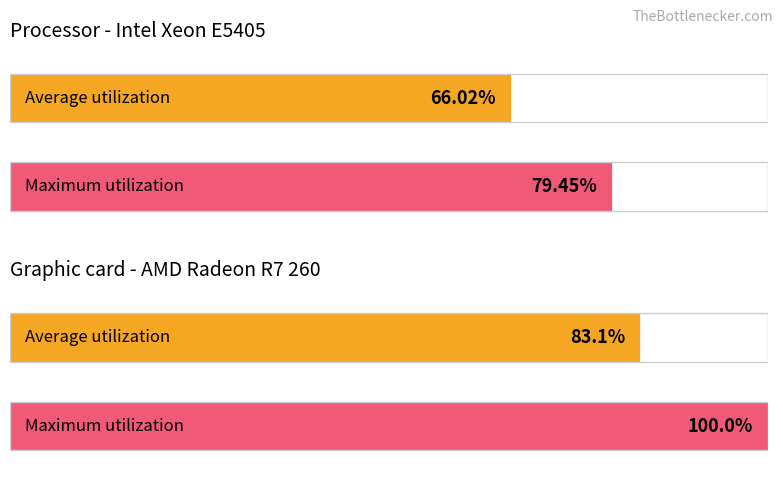

The value of Maximum utilization at 0 is 79.5. True or false?

True